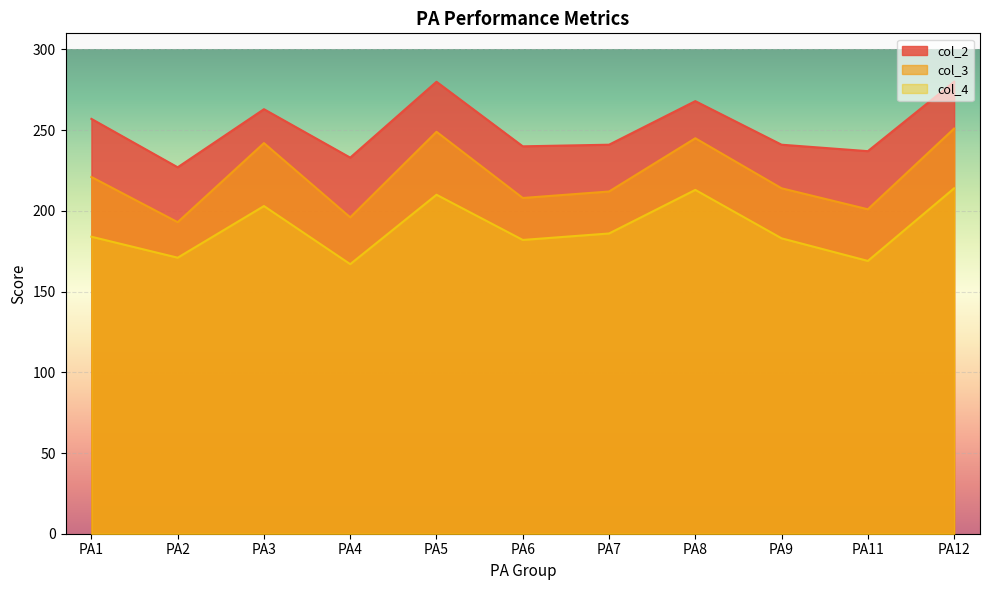

What is the total value across all series at PA8?

726